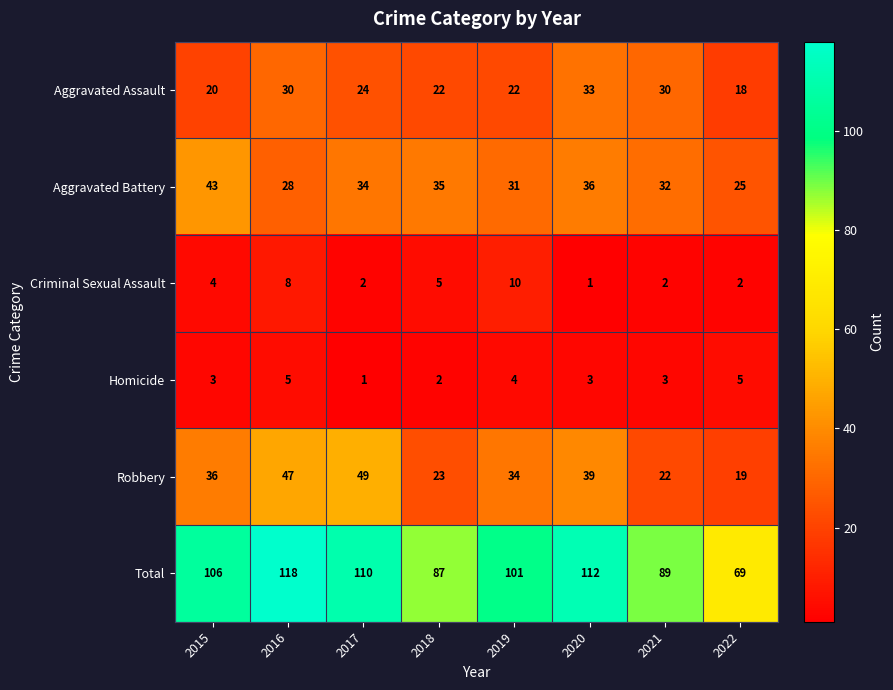

What is the spread (max minus min) of values at 2022?

67